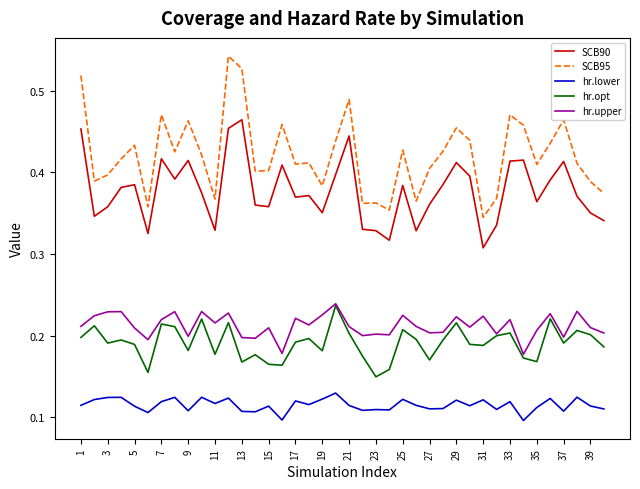

What is the sum of all hr.opt values?

7.6